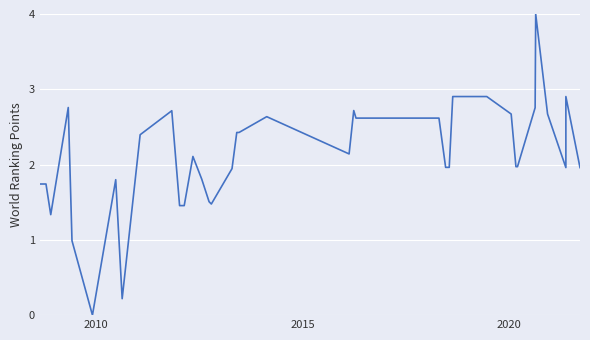

Count the number of values greater than 1.

37